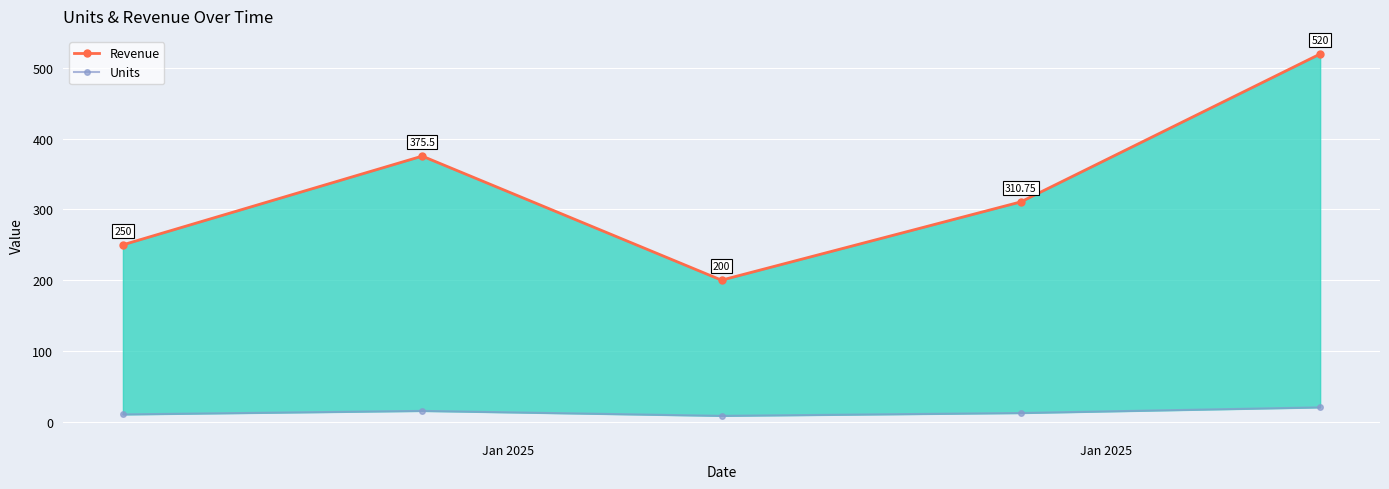

What is the spread (max minus min) of values at Jan 2025?

240.0